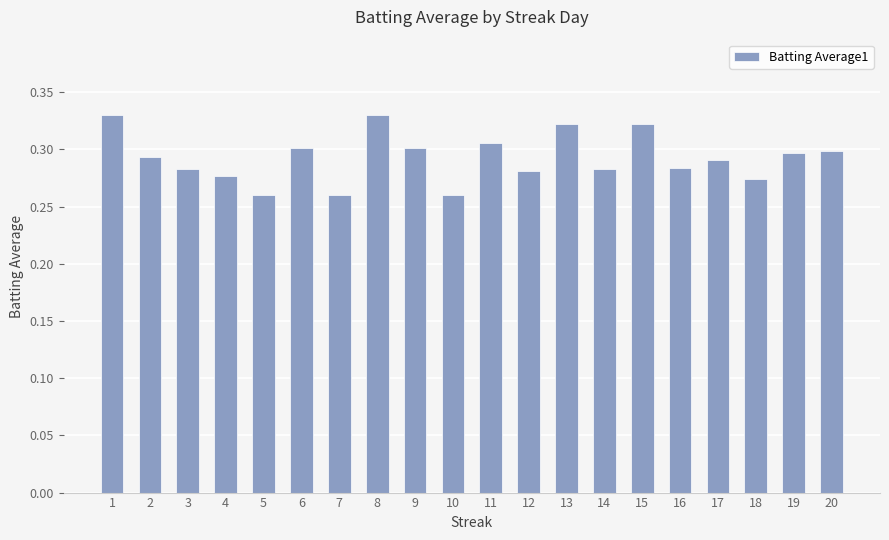

What is the sum of the values at 3 and 18?

0.6